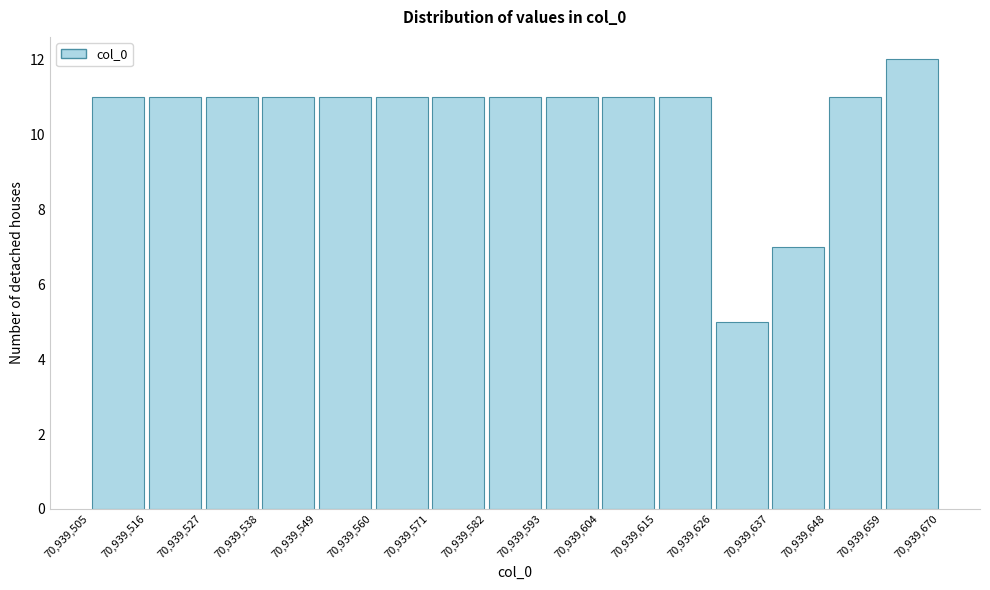

Over which range of the x-axis is the bar tallest?

70,939,659 to 70,939,670